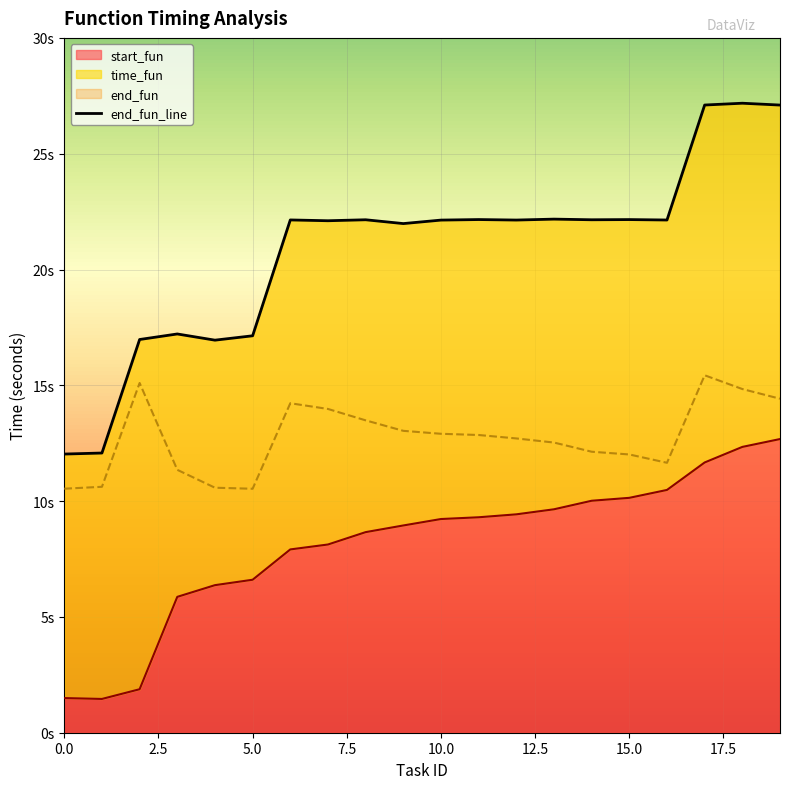

True or false: start_fun and time_fun intersect in this chart.

False